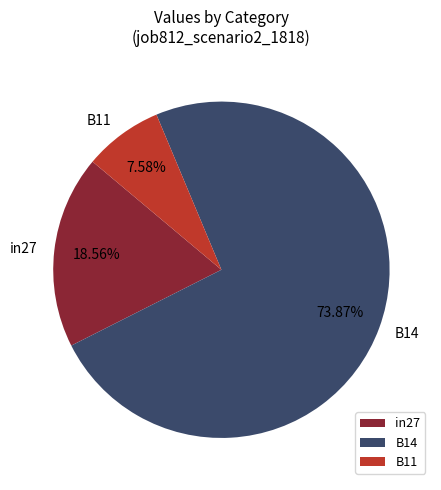

How many segments does this pie chart have?

3